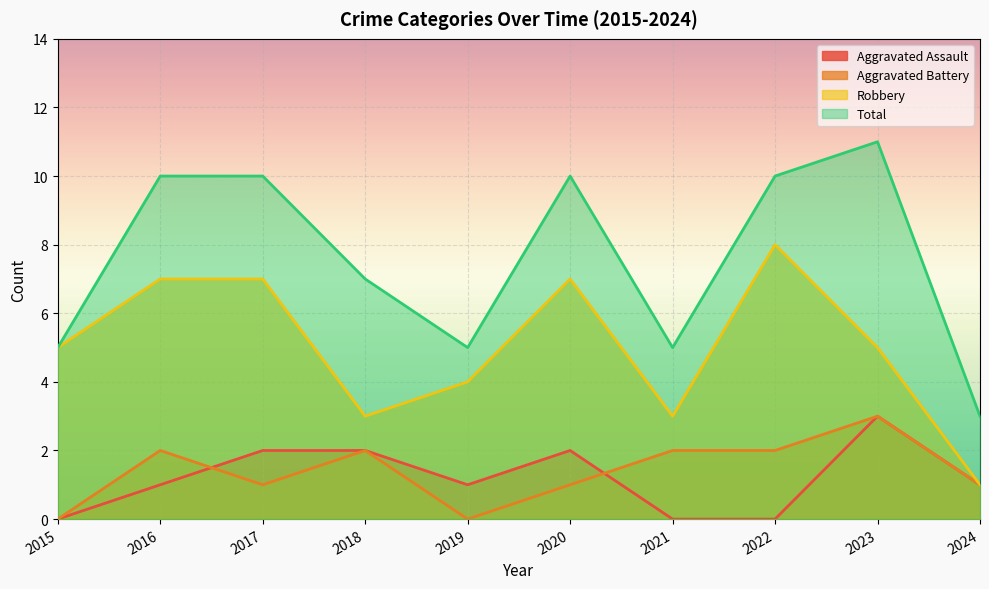

List the labels in order of Aggravated Assault value, largest first.

2023, 2017, 2018, 2020, 2016, 2019, 2024, 2015, 2021, 2022